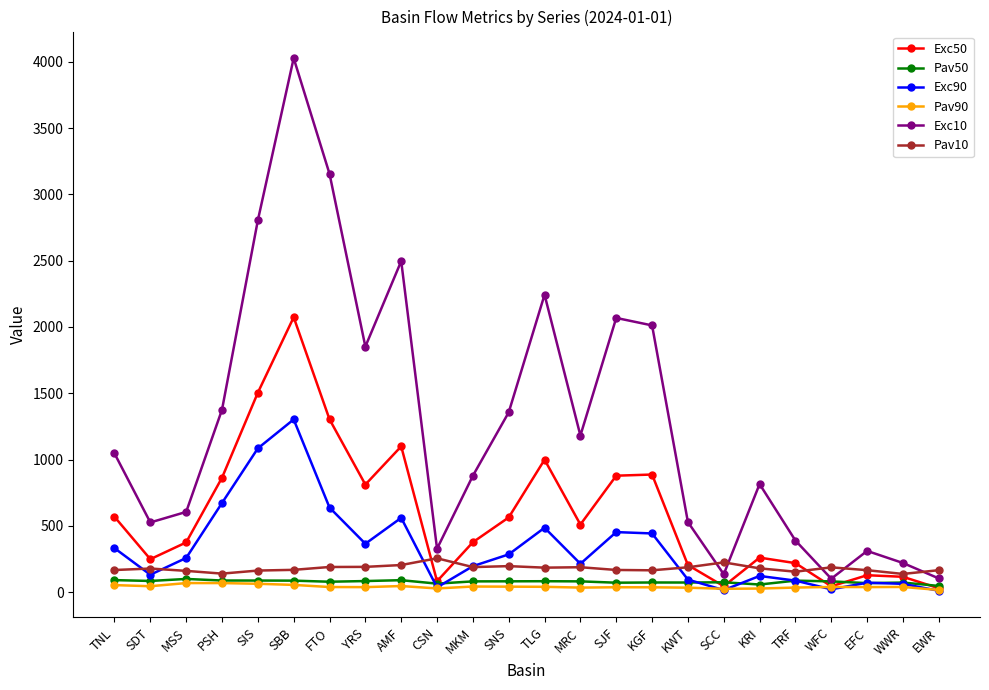

At which label does Exc50 reach its peak?

SBB